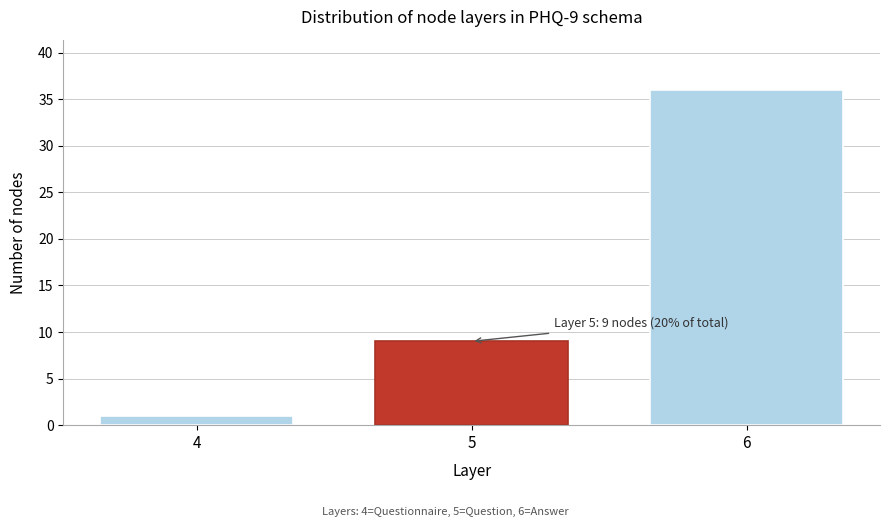

Reading left to right, what are all the values shown in this chart?

4=1	5=9	6=36